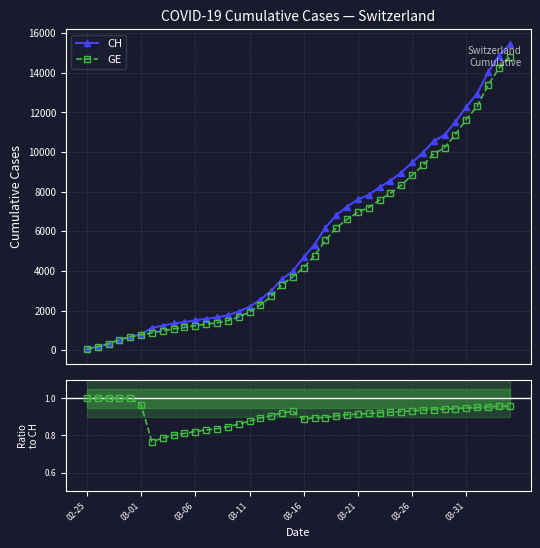

What is the highest value of the CH series?

15433